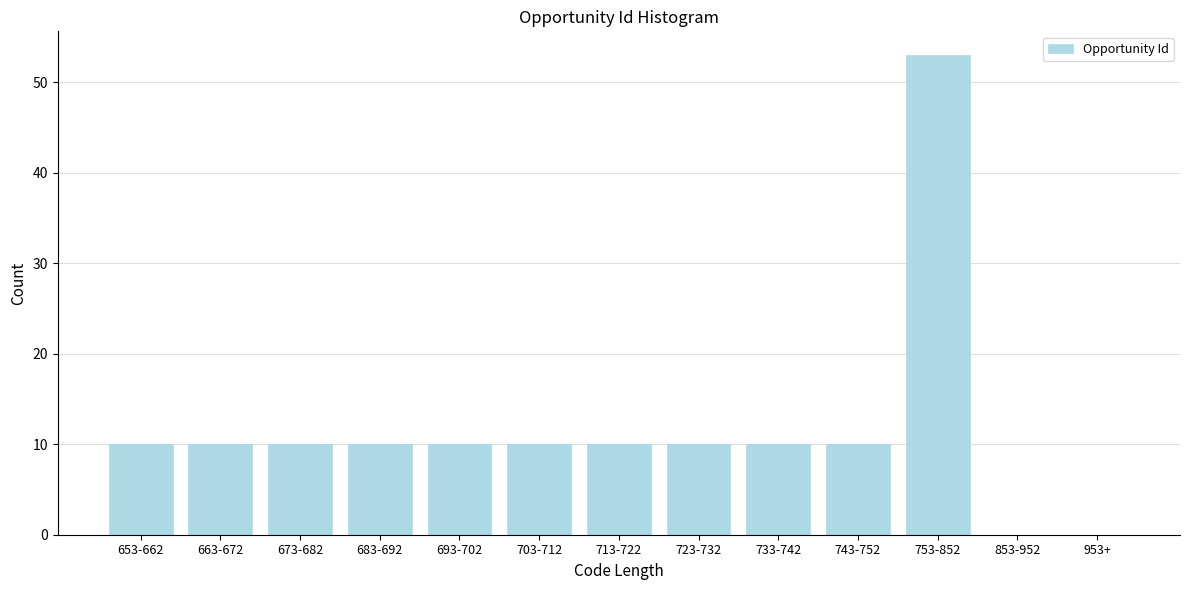

Reading right to left, extract all data points from this chart.

953+=0	853-952=0	753-852=53	743-752=10	733-742=10	723-732=10	713-722=10	703-712=10	693-702=10	683-692=10	673-682=10	663-672=10	653-662=10